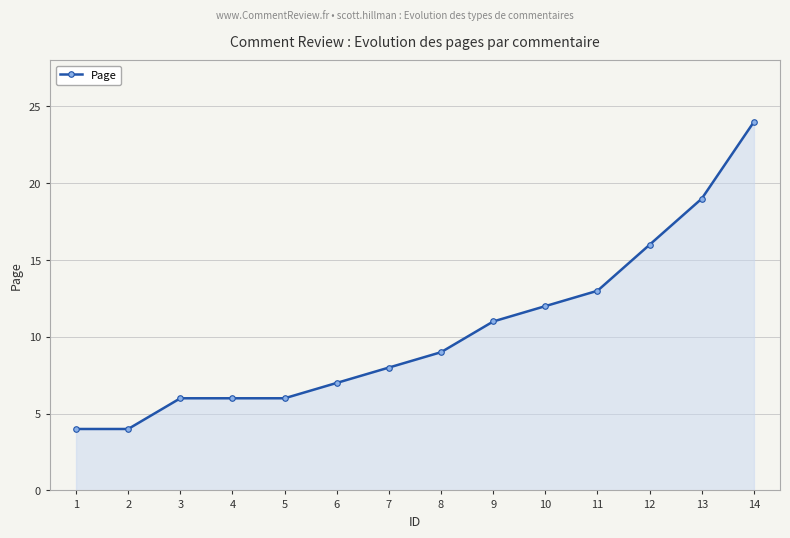

What is the change in value from 10 to 13?

+7